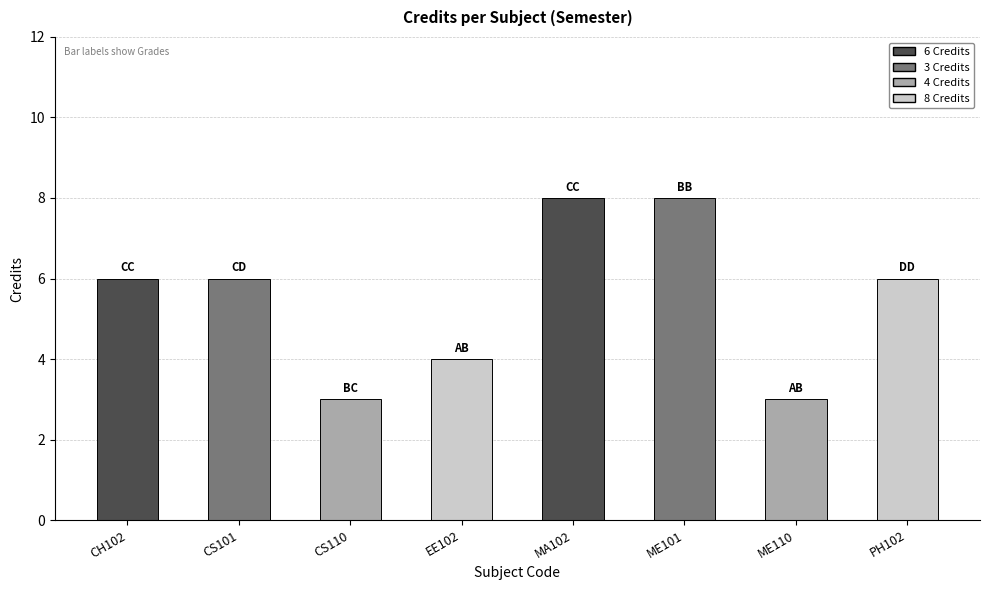

Which has a higher value, EE102 or PH102?

PH102